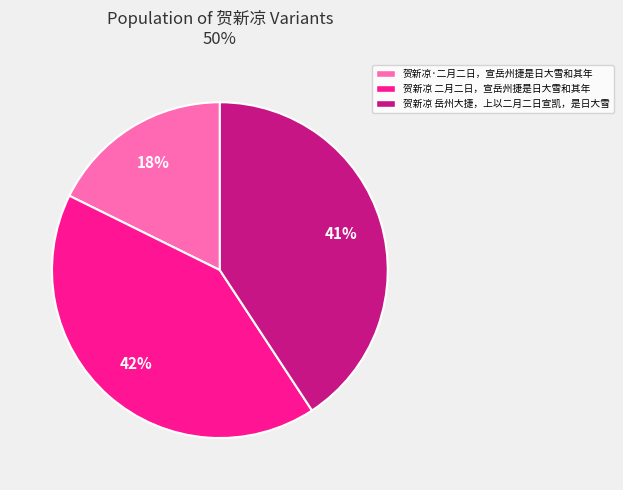

Is the sum of 贺新凉·二月二日，宣岳州捷是日大雪和其年 and 贺新凉 二月二日，宣岳州捷是日大雪和其年 greater than half?

Yes